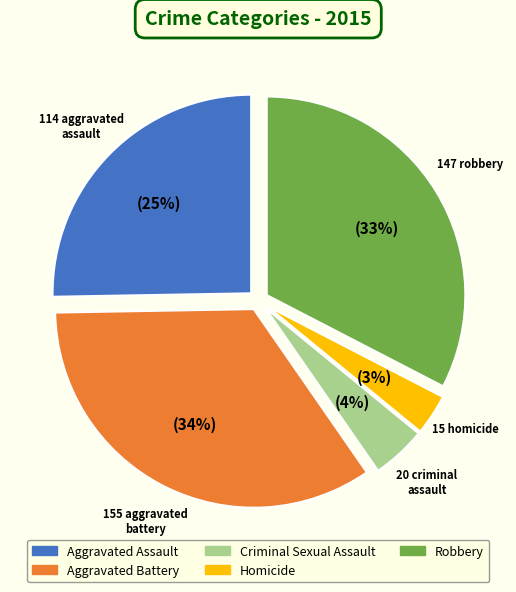

Is it true that Robbery is 33% of the pie?

True